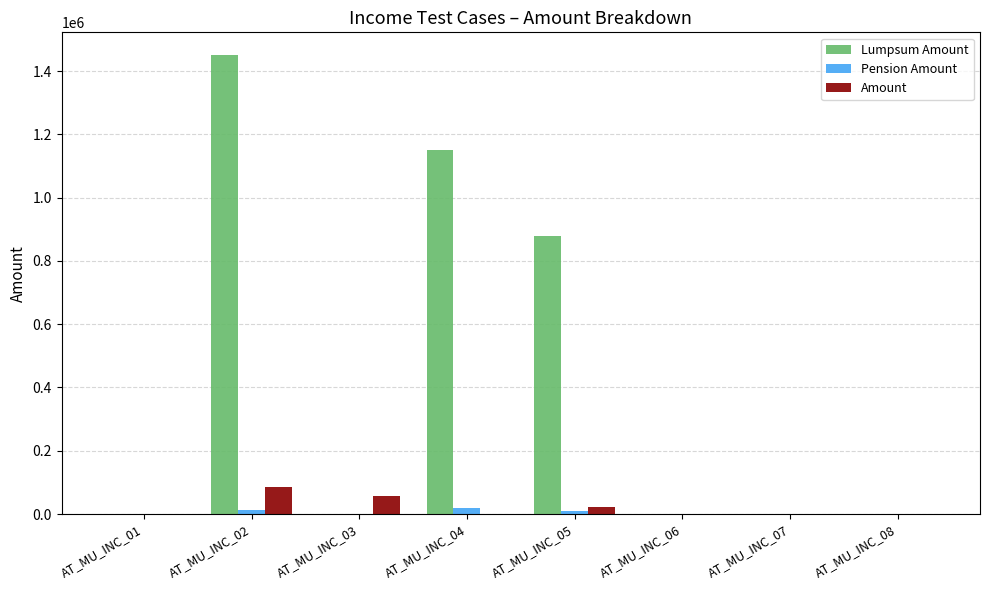

Where is Lumpsum Amount nearest to the value 725000?

AT_MU_INC_05